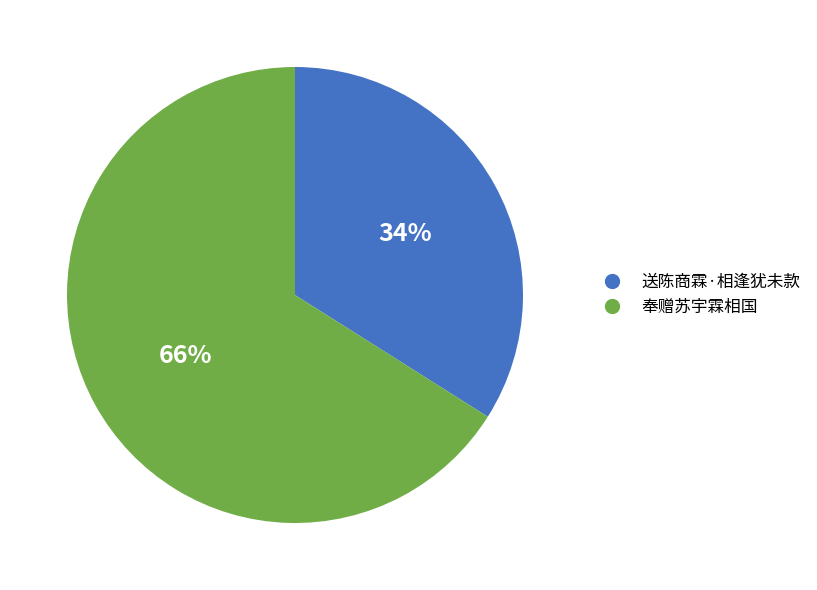

Count the number of slices in the pie.

2